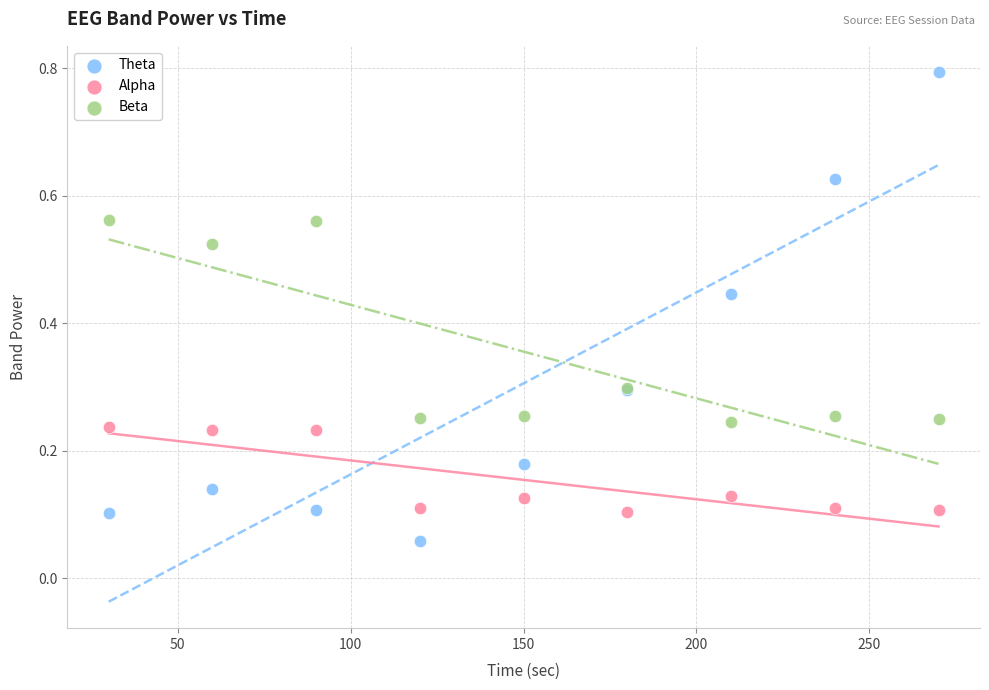

Which series has the widest spread of Y values?

Theta